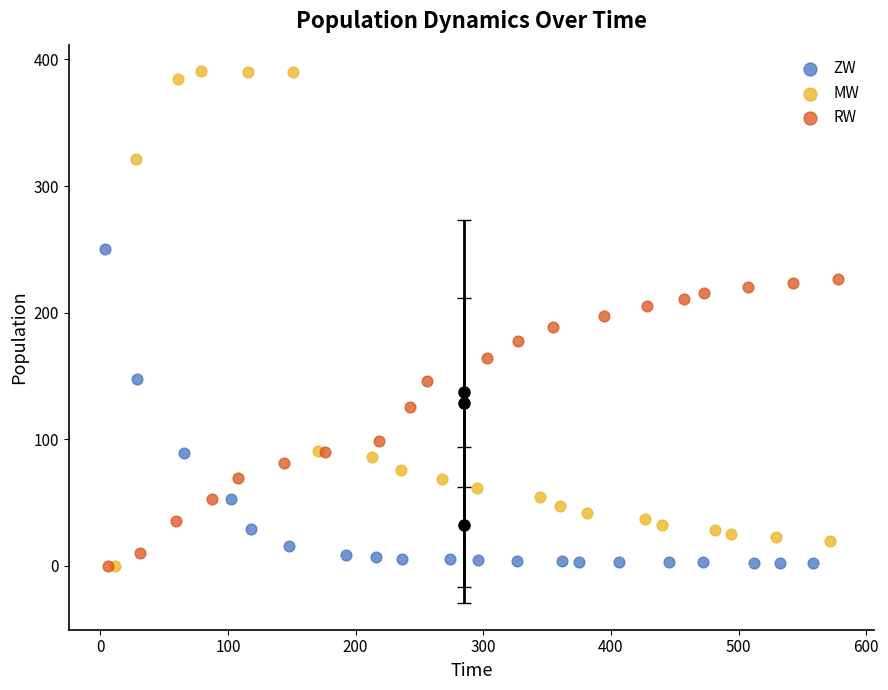

Which series has the widest spread of Y values?

MW